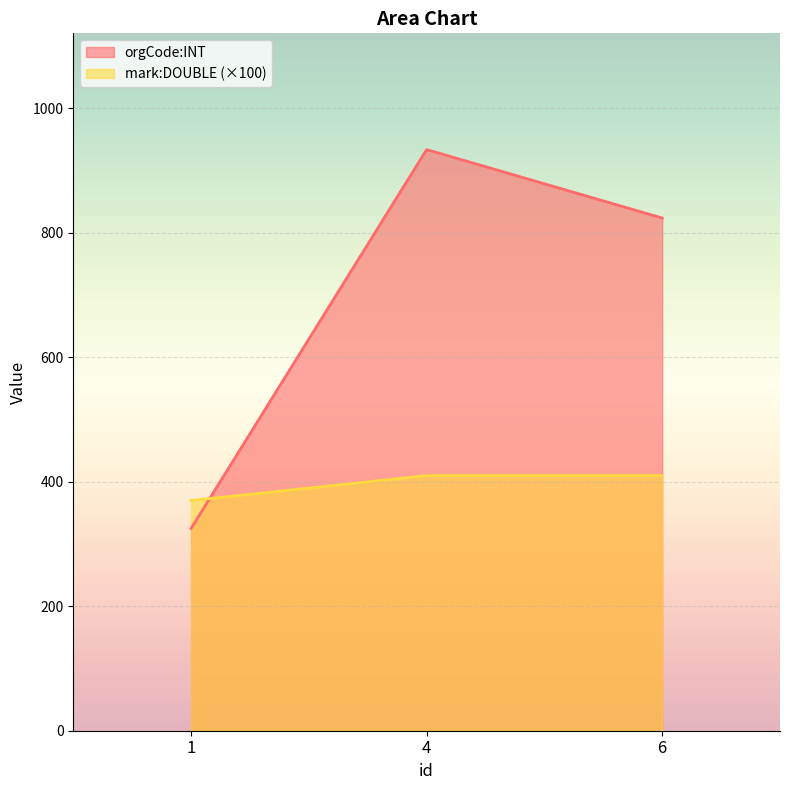

Which category has the lowest value across all series?

1